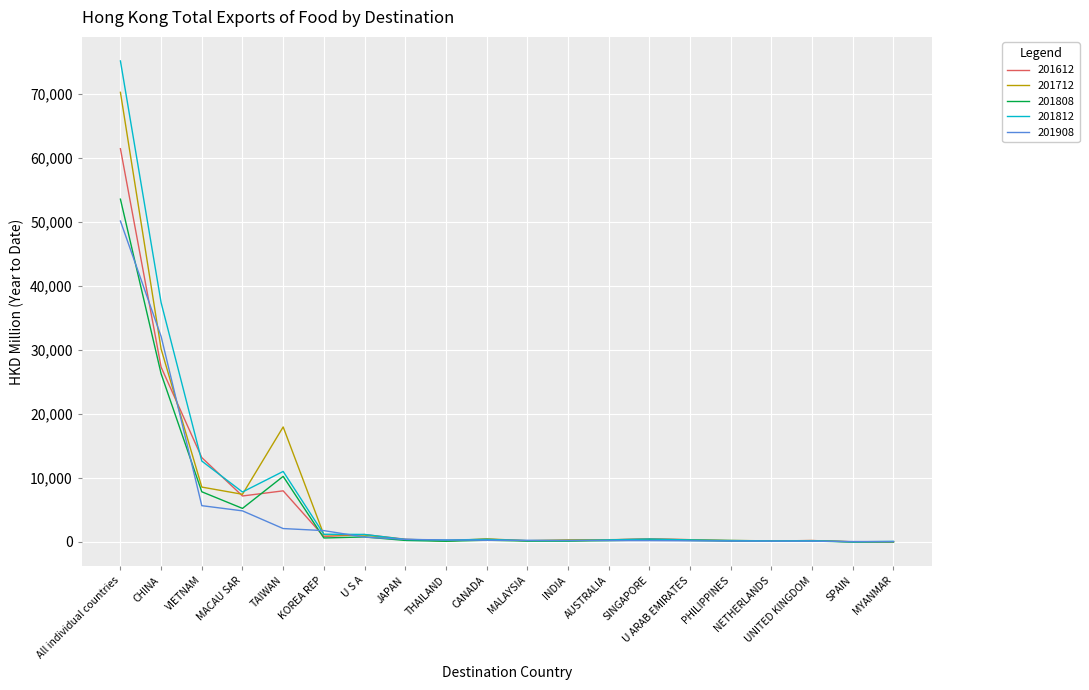

What is the minimum value for 201808?

6.5